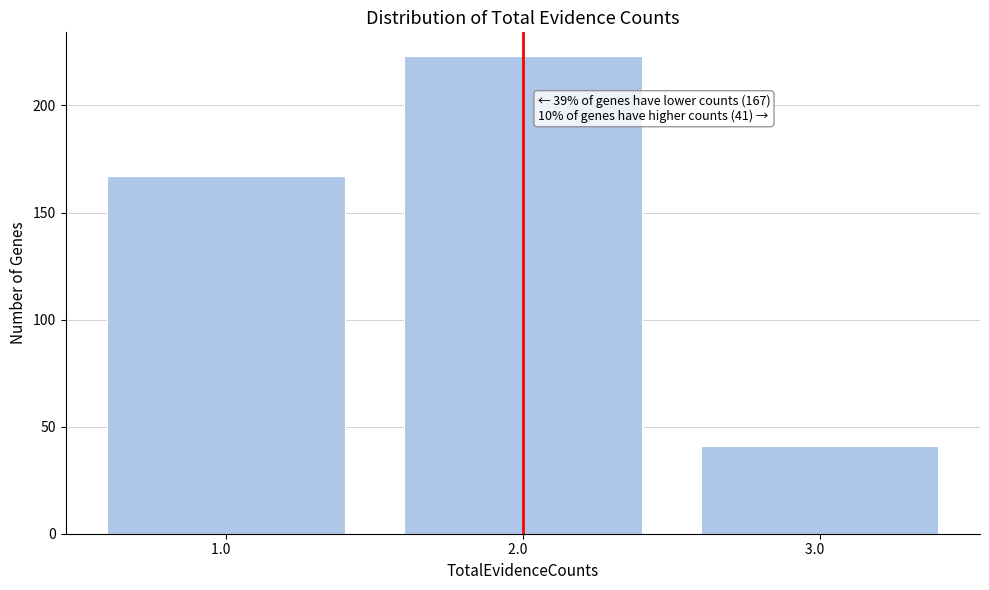

Over which range of the x-axis is the bar tallest?

1.5 to 2.5